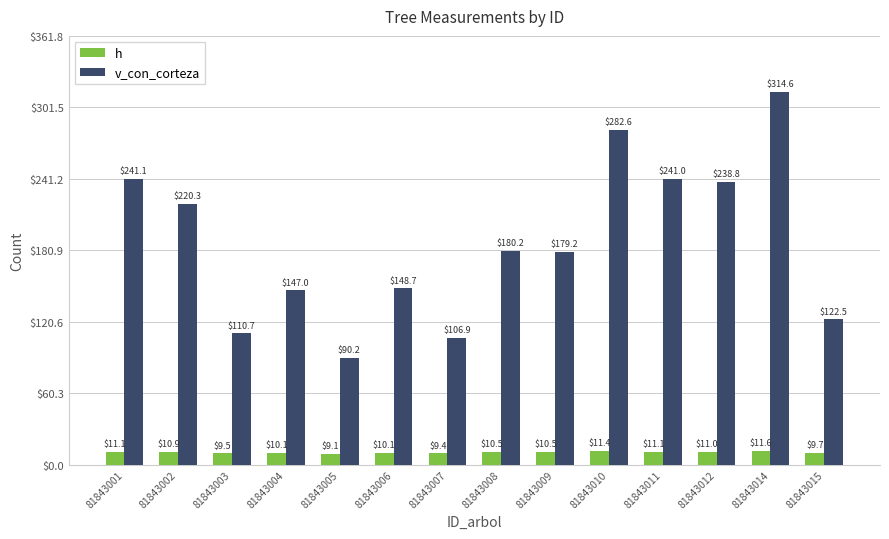

What is the average value of the h series?

10.4